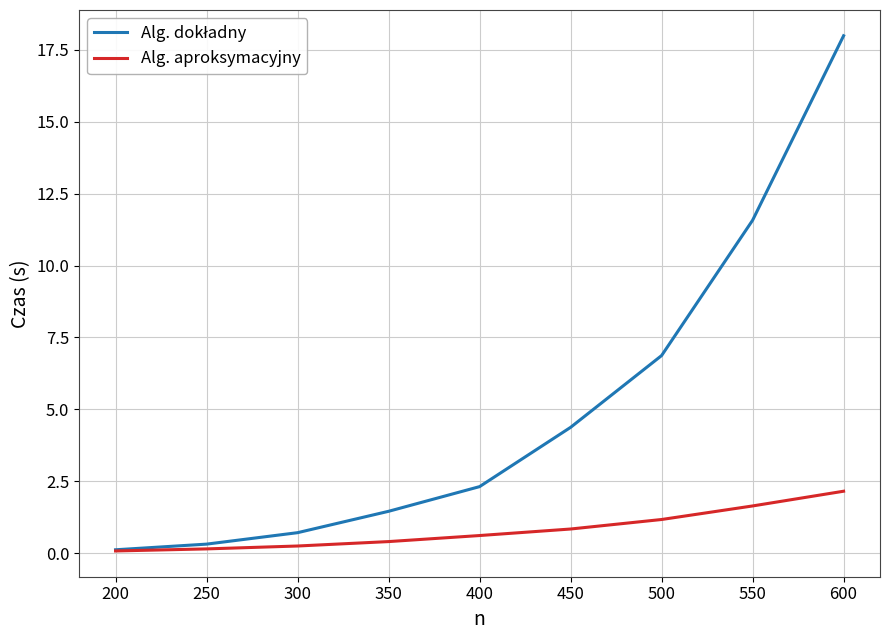

At which category does the chart reach its peak across all series?

600